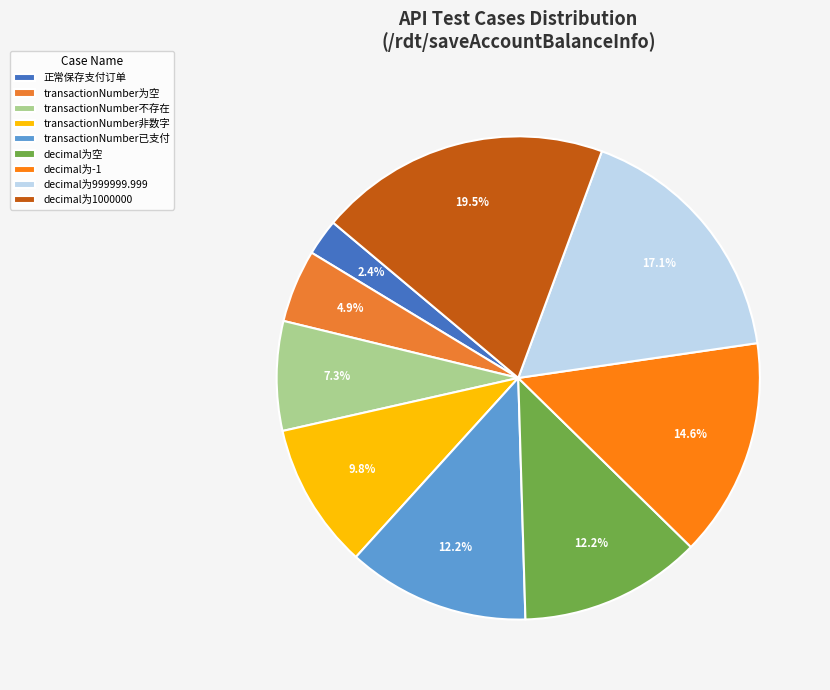

Is there any slice that represents more than half of the pie?

No